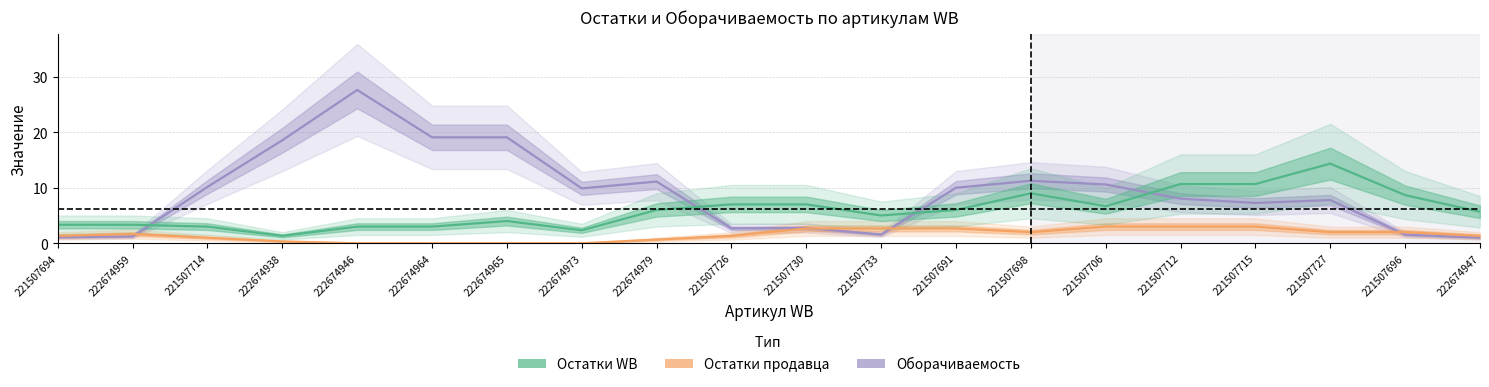

The value of Оборачиваемость at 221507691 is 4.6. True or false?

False